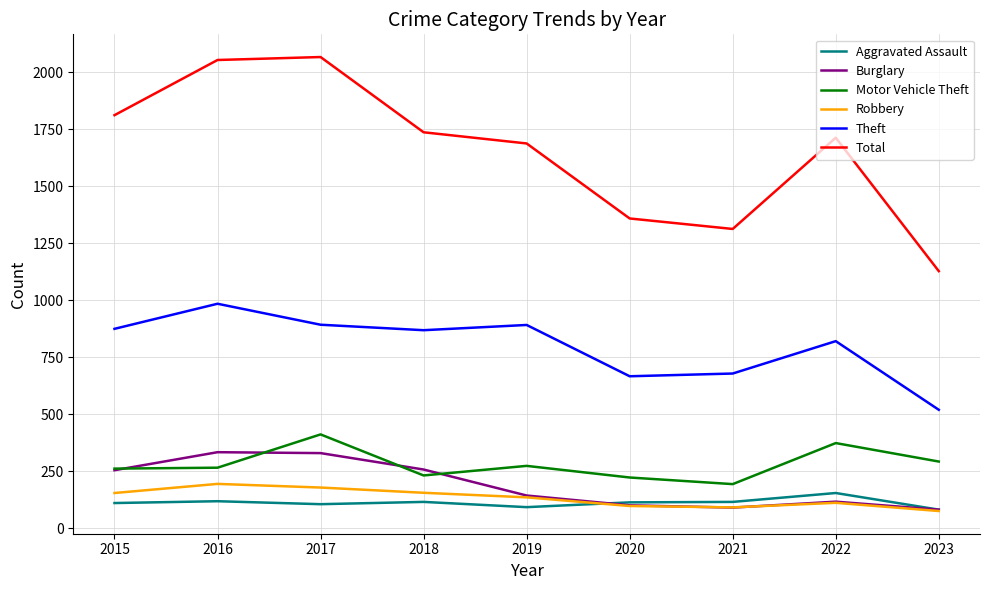

True or false: Burglary and Total intersect in this chart.

False